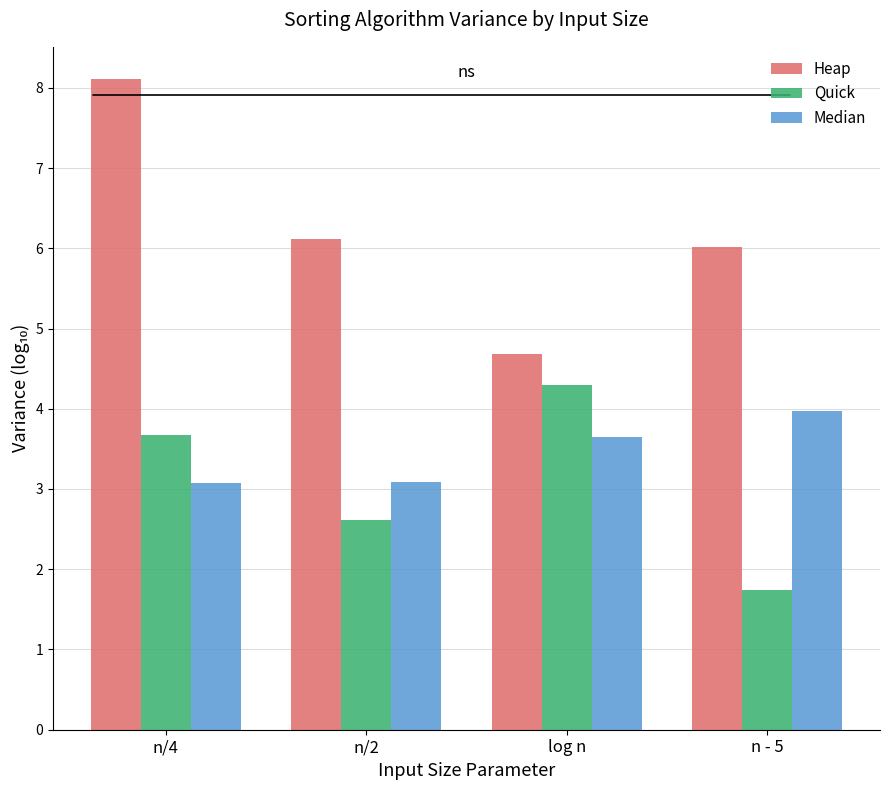

What is the difference between the maximum and minimum values in the Median series?

0.9